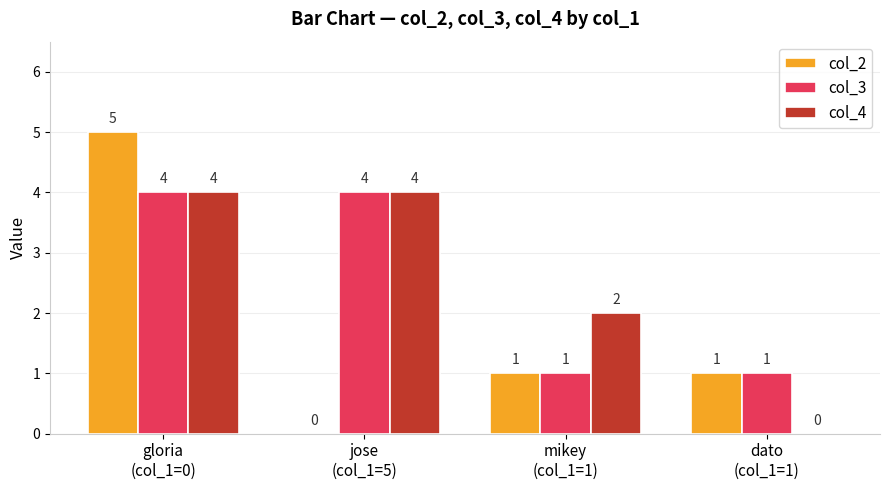

What is the sum of all col_2 values?

7